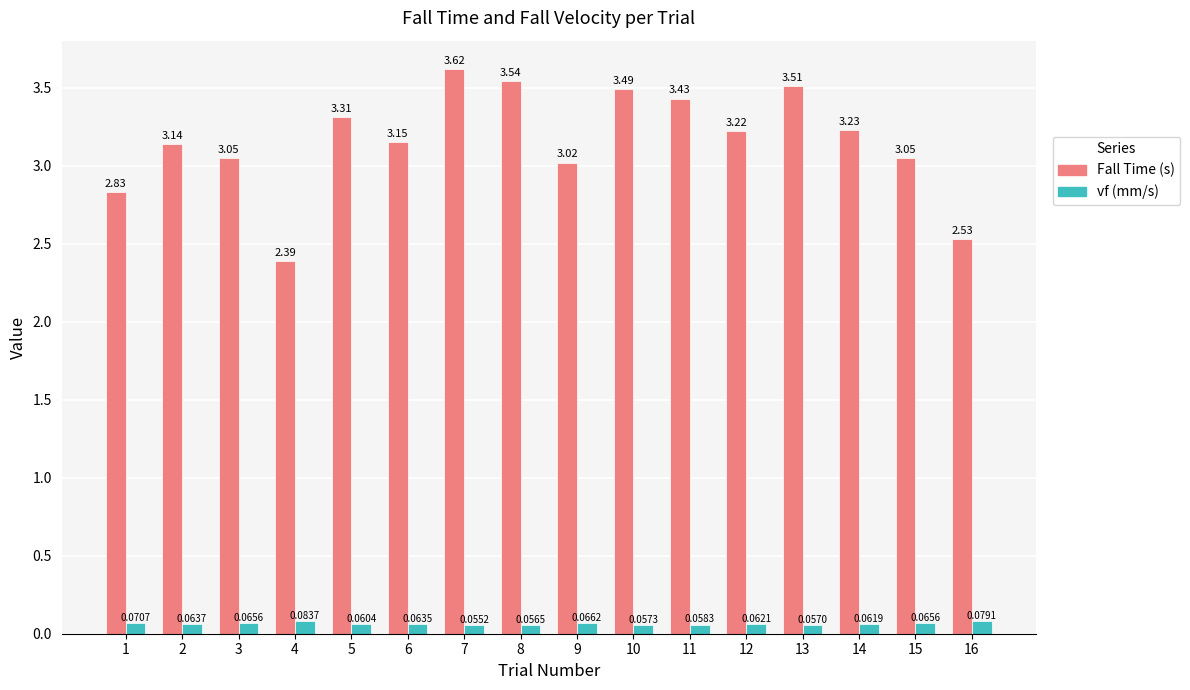

Which series has the largest range (max minus min)?

Fall Time (s)